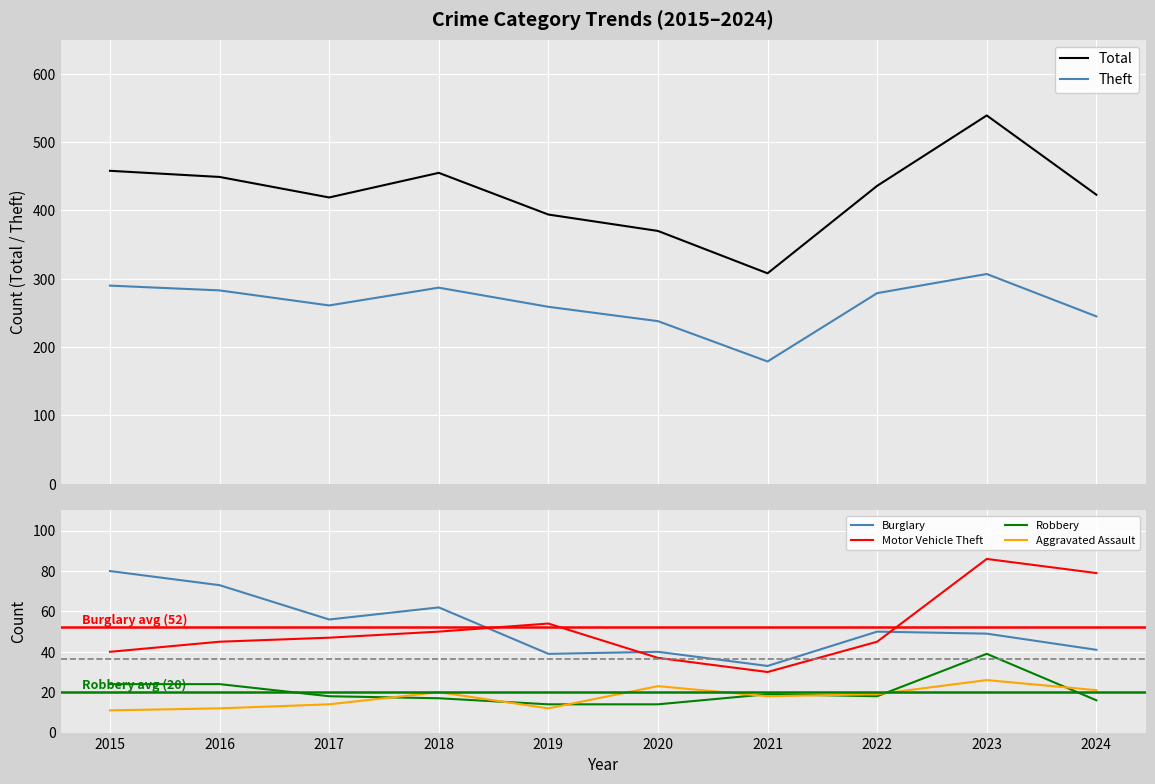

True or false: Robbery and Motor Vehicle Theft cross at least once.

False